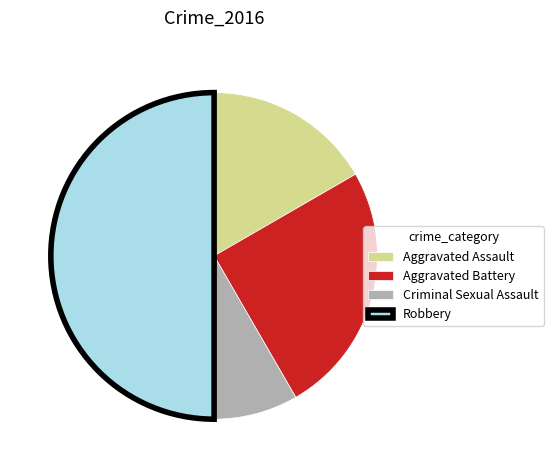

How many slices are in this pie chart?

4